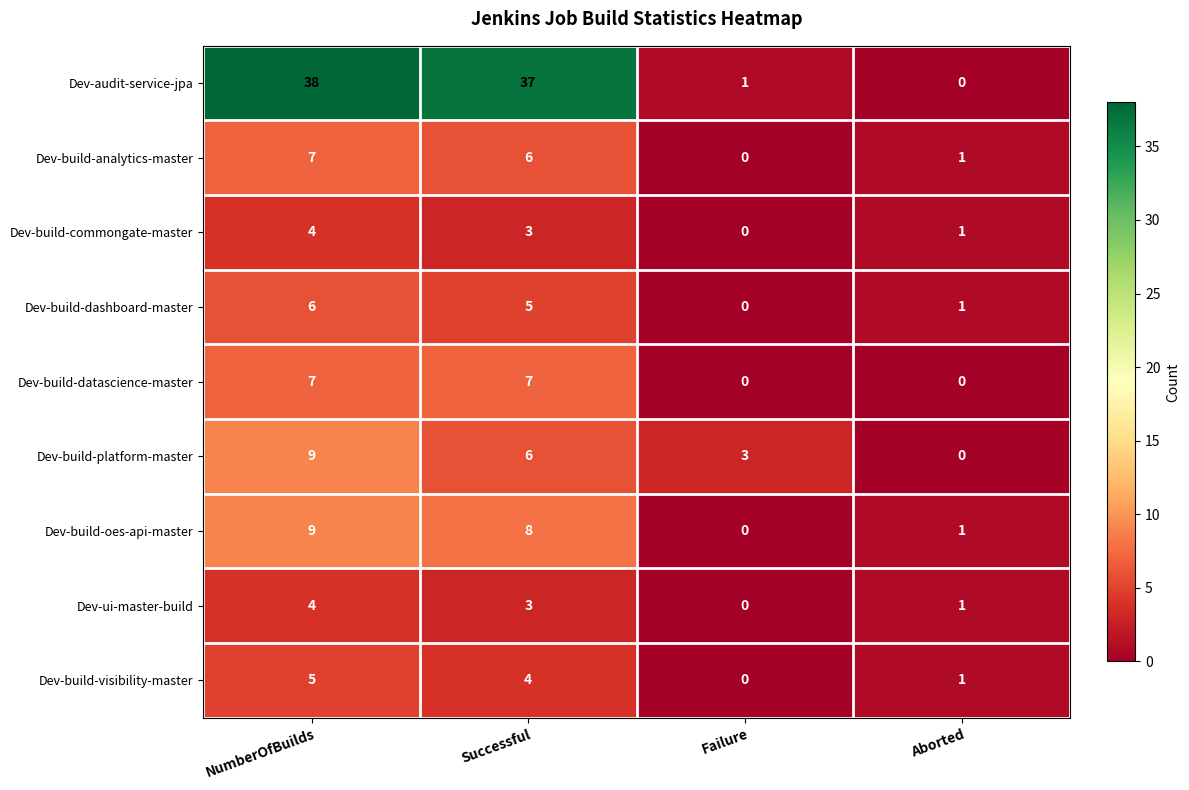

What is the difference between the second highest and second lowest values in the Dev-build-oes-api-master series?

7